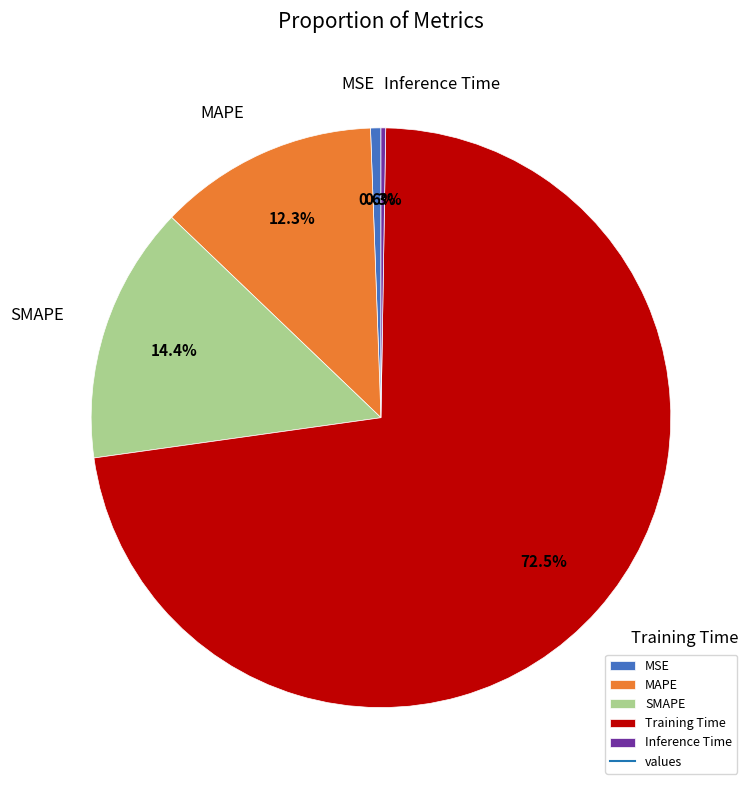

To the nearest percent, what portion does MAPE represent?

12%